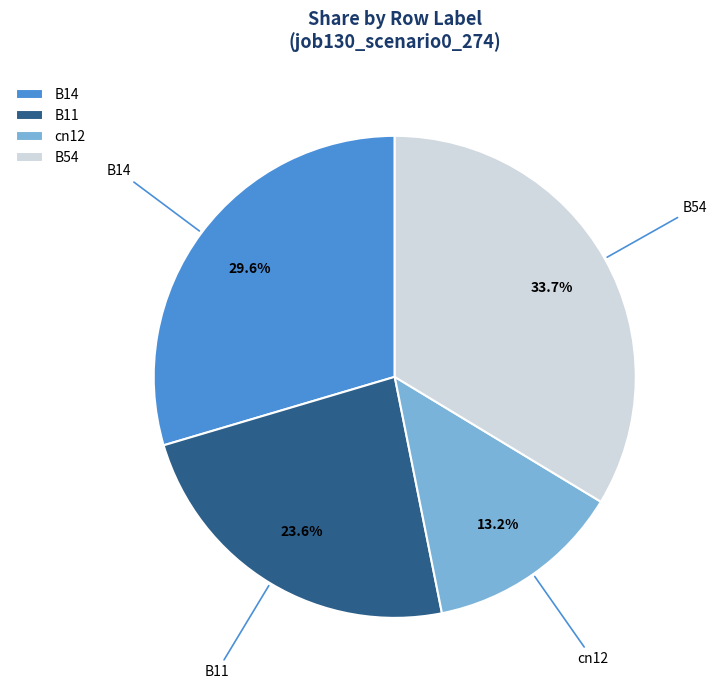

Which has a higher value, B14 or B54?

B54